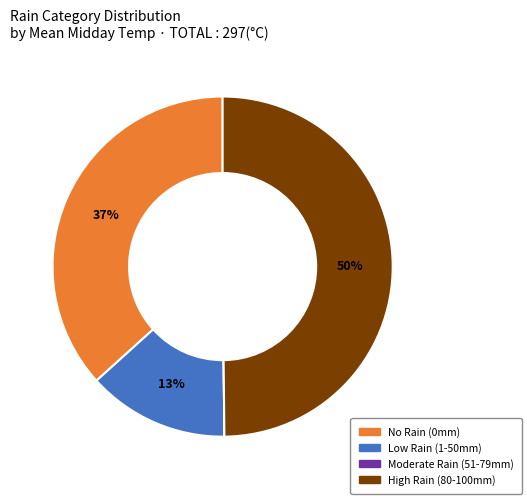

What percentage is the No Rain (0mm) slice, to the nearest percent?

37%